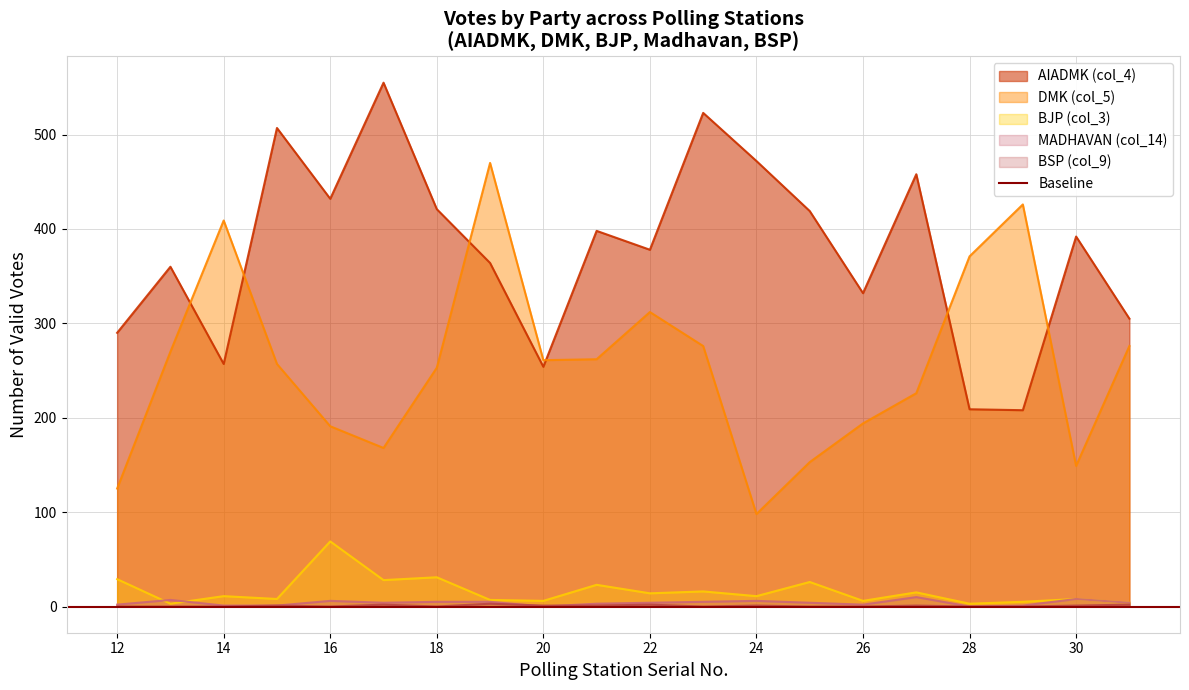

Does the chart display data point markers on the line(s)?

No